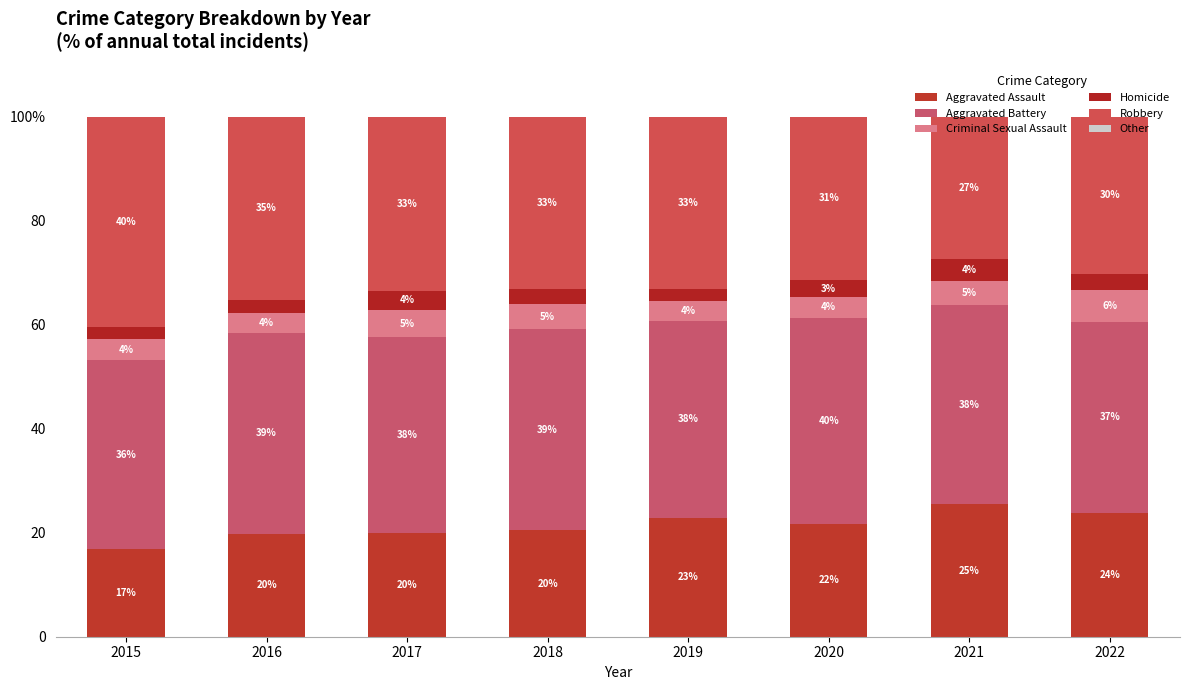

The value of Aggravated Assault at 2015 is 8.6. True or false?

False